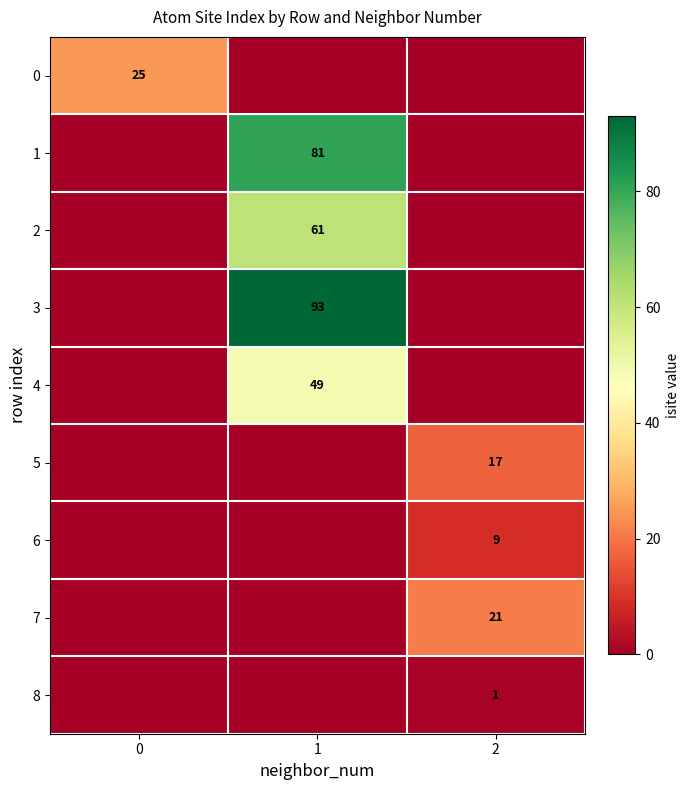

True or false: 4 has a value of 49 at 1.

True